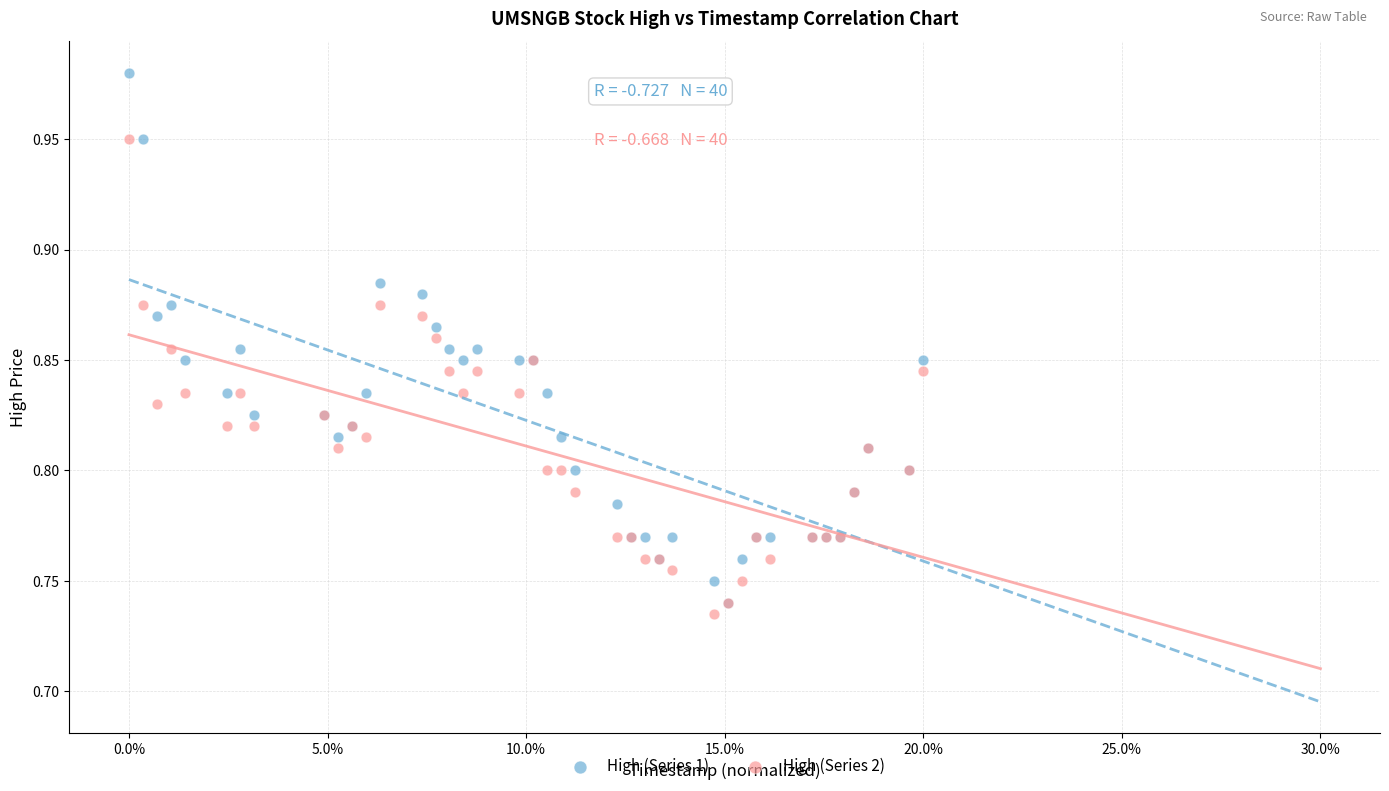

Which series has the largest Y range (max minus min)?

High (Series 1)